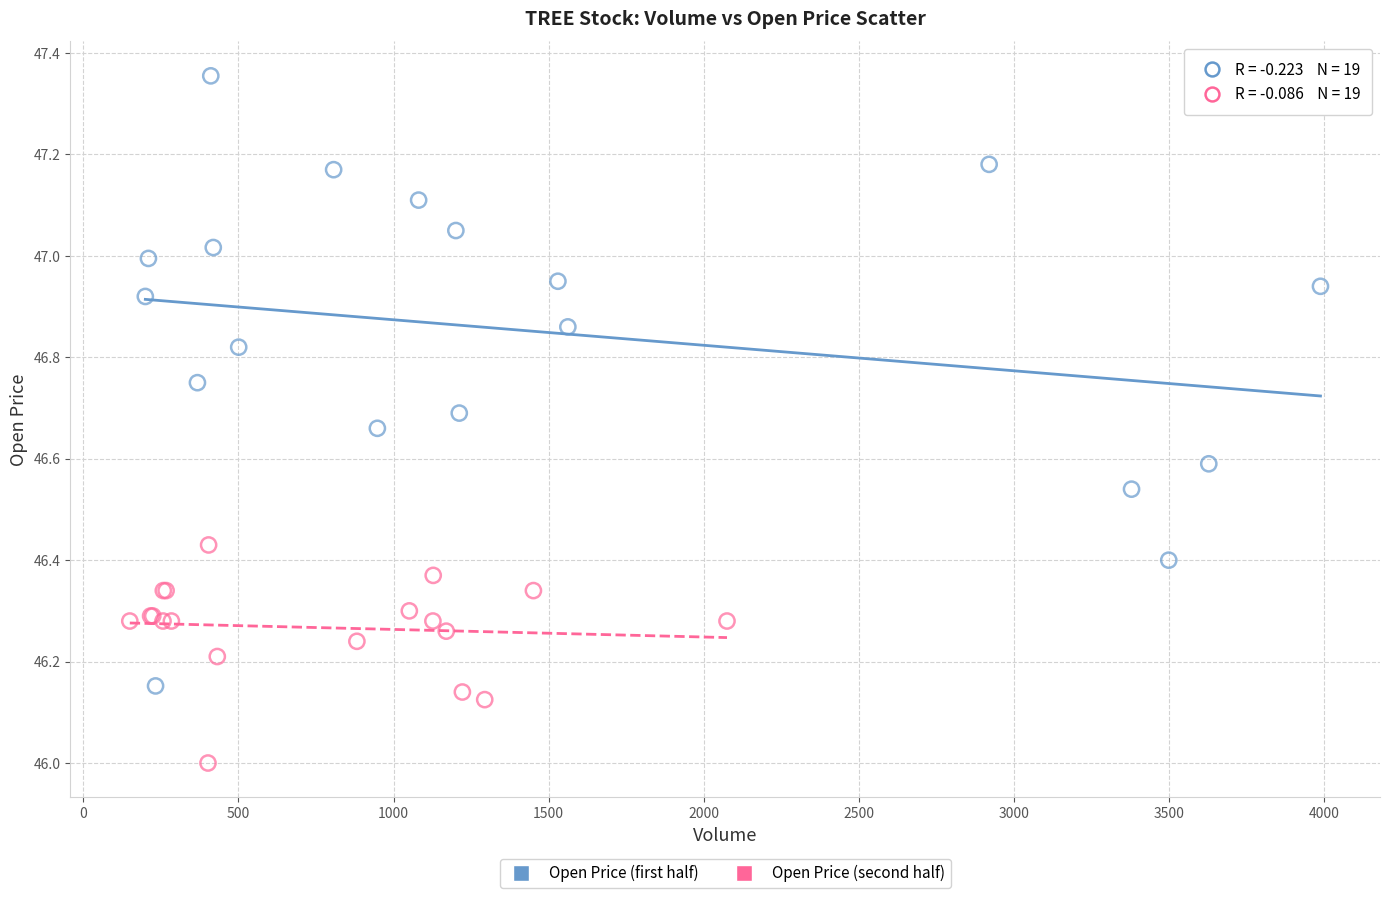

Which series has the largest Y range (max minus min)?

Open Price (first half)